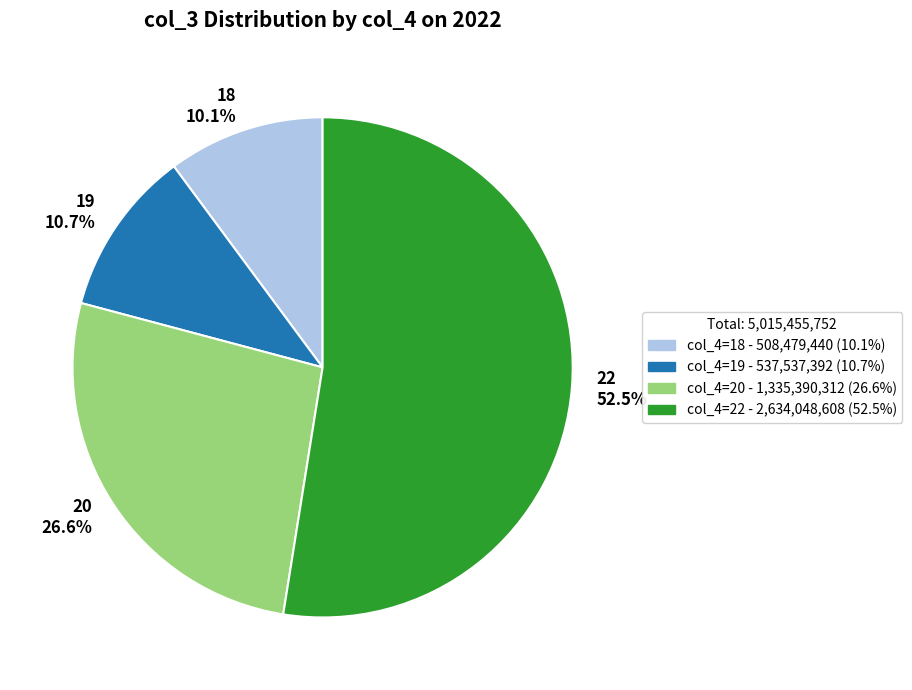

Rank the categories by value from highest to lowest.

22 52.5%, 20 26.6%, 19 10.7%, 18 10.1%